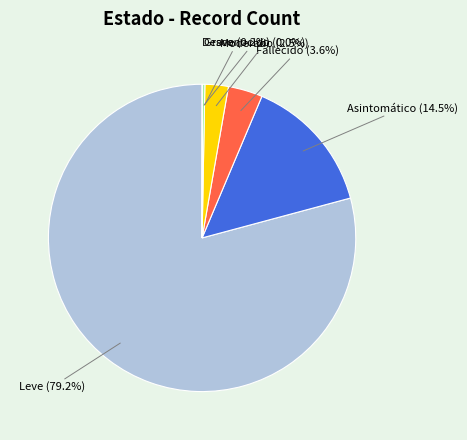

Is Leve the majority of the pie?

Yes